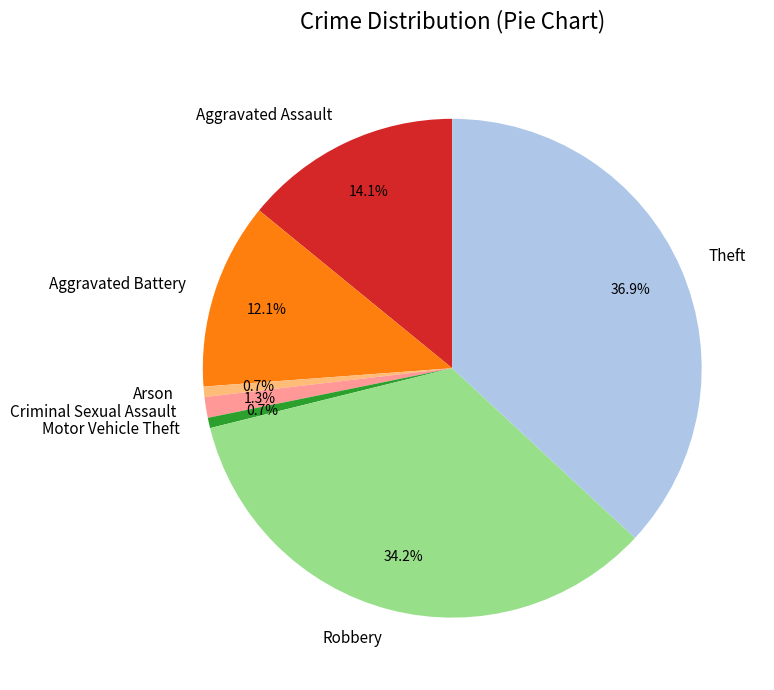

To the nearest percent, what is the difference between the Arson and Criminal Sexual Assault slice percentages?

1%